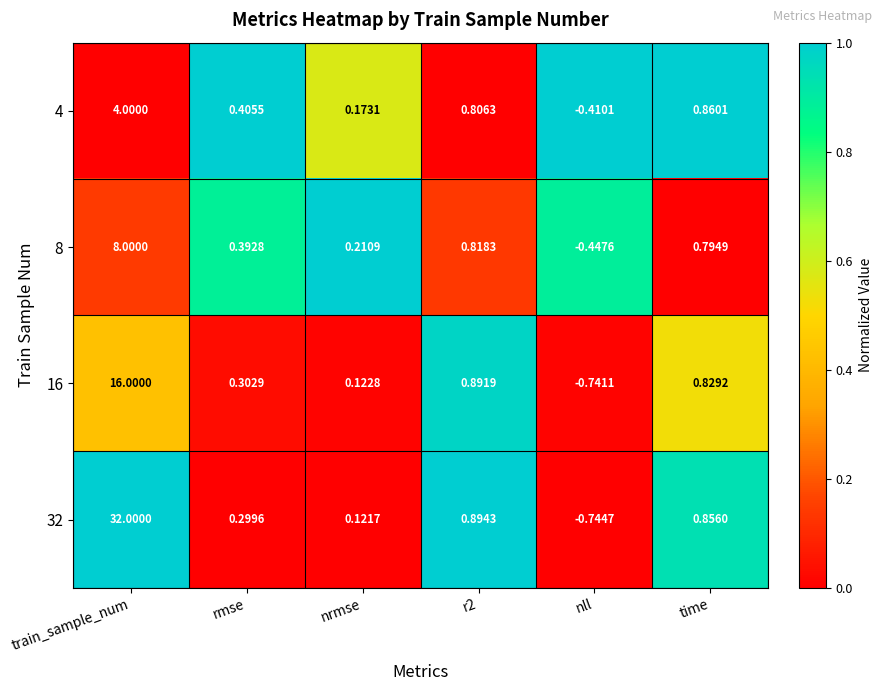

At which label does 32 first exceed 0?

train_sample_num